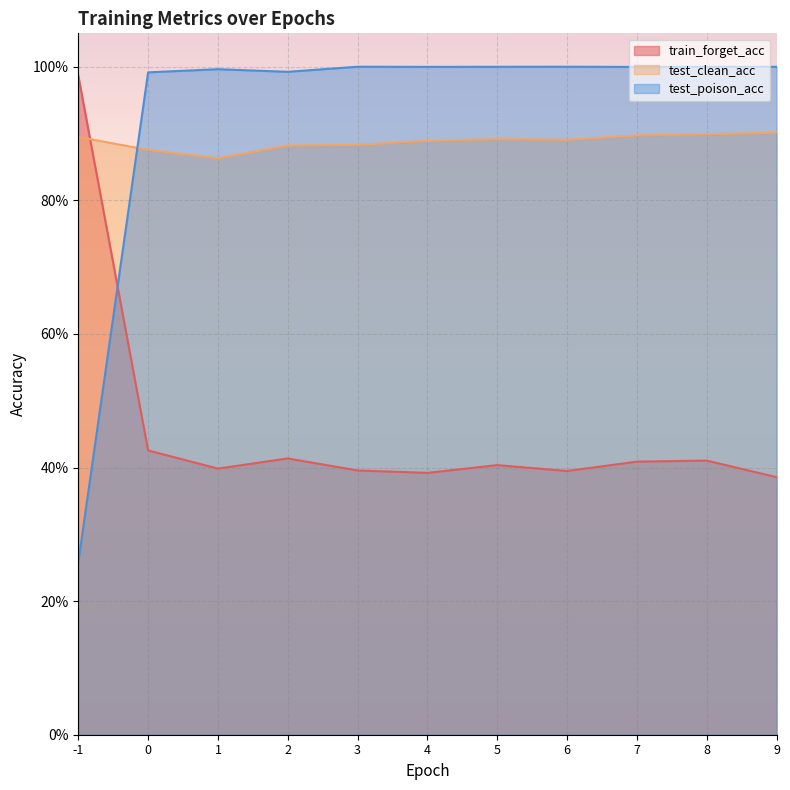

True or false: test_poison_acc and test_clean_acc intersect in this chart.

True